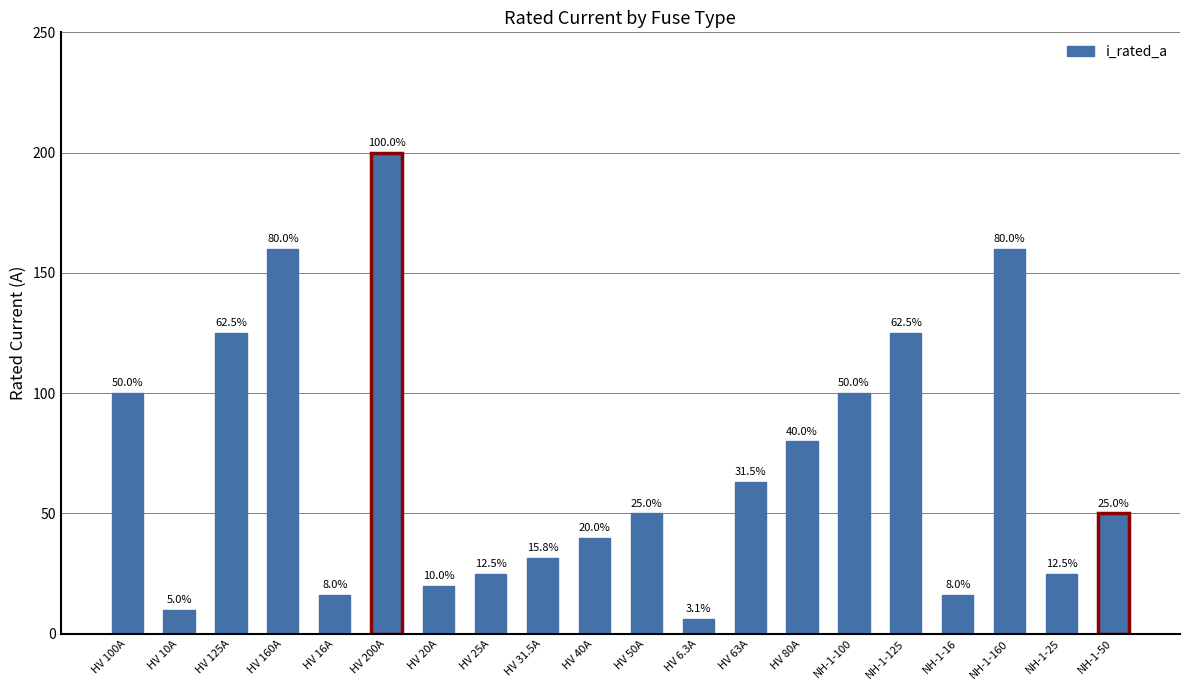

What is the change in value from HV 125A to HV 50A?

-75.0